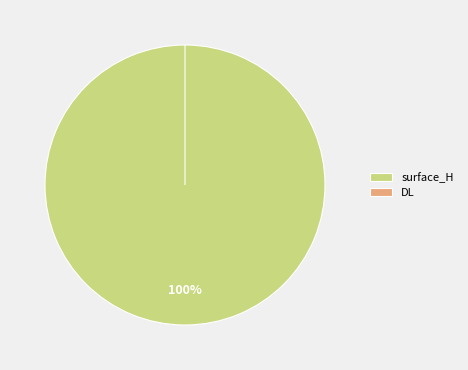

To the nearest percent, what is the difference between the DL and surface_H slice percentages?

100%